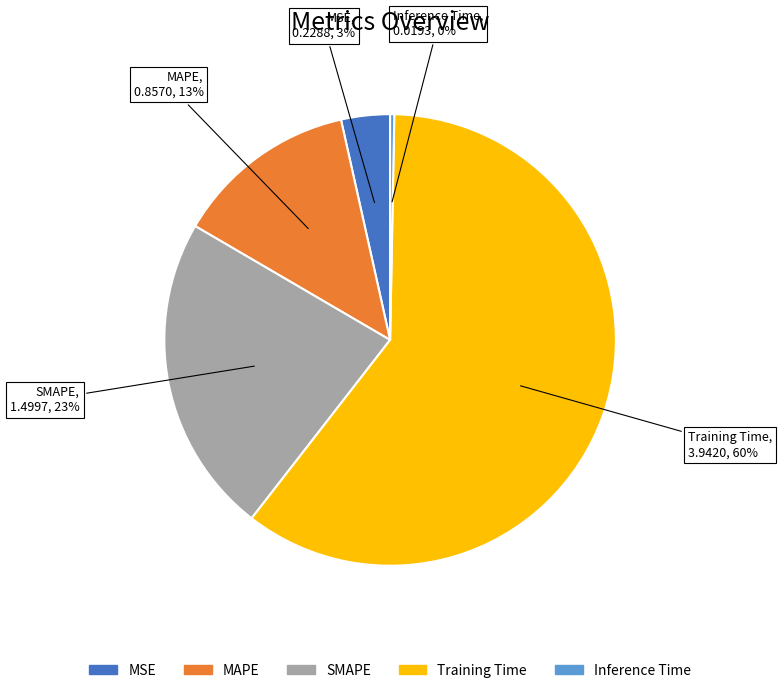

Which category has the biggest portion of the pie?

Training Time